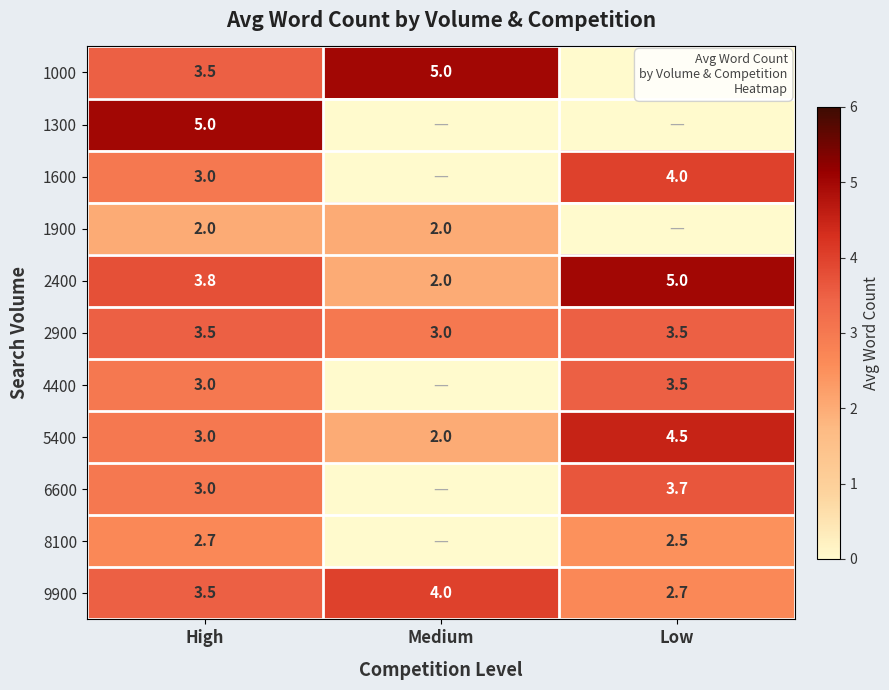

Which category has the highest value in the 9900 series?

Medium